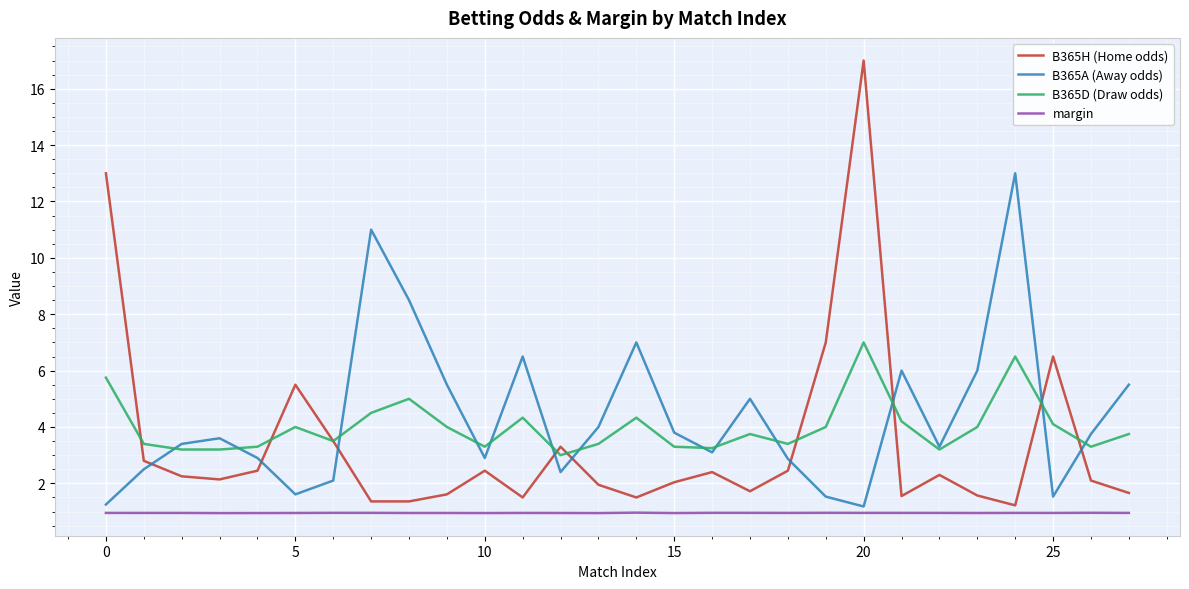

Rank the series by their maximum value, from lowest to highest.

margin, B365D (Draw odds), B365A (Away odds), B365H (Home odds)